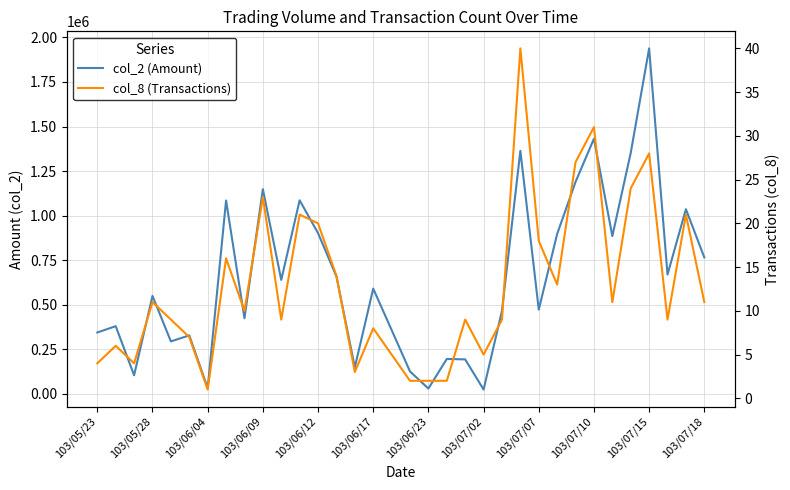

What are all the series names shown in the legend?

col_2 (Amount), col_8 (Transactions)